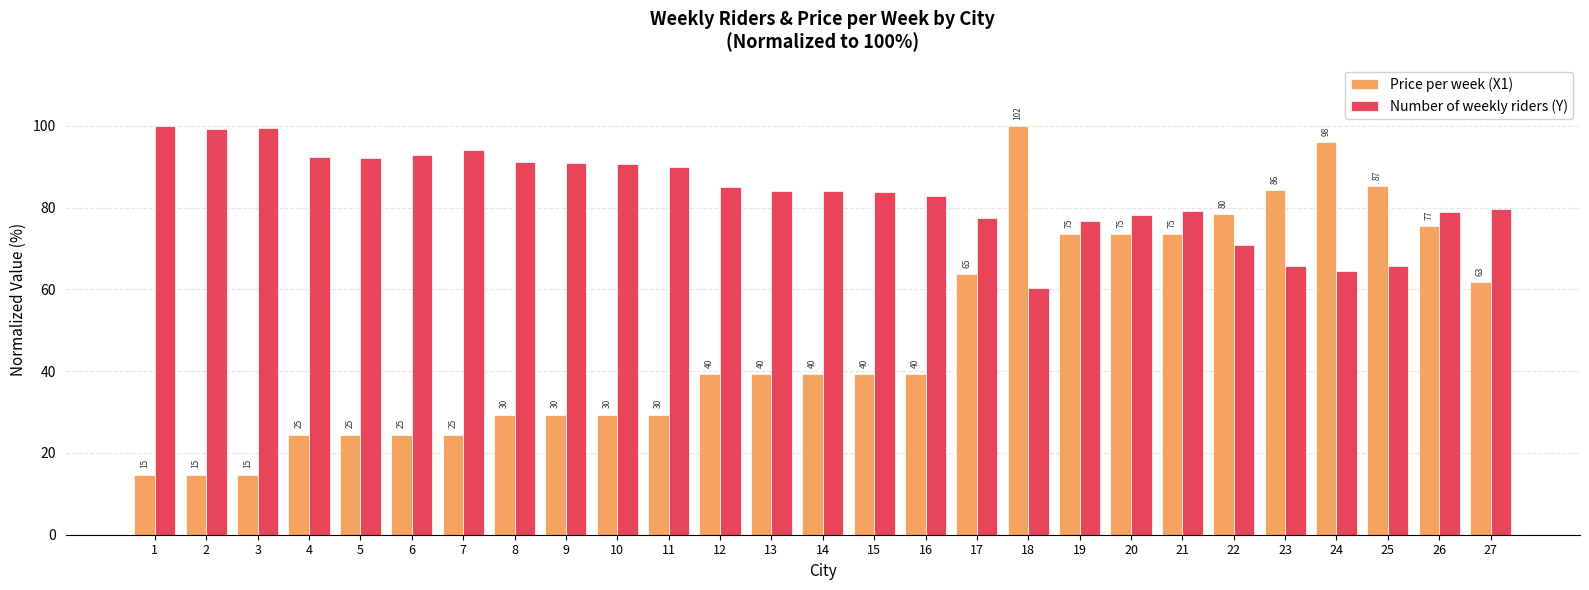

Is it true that Price per week (X1) equals 24.5 at 5?

True